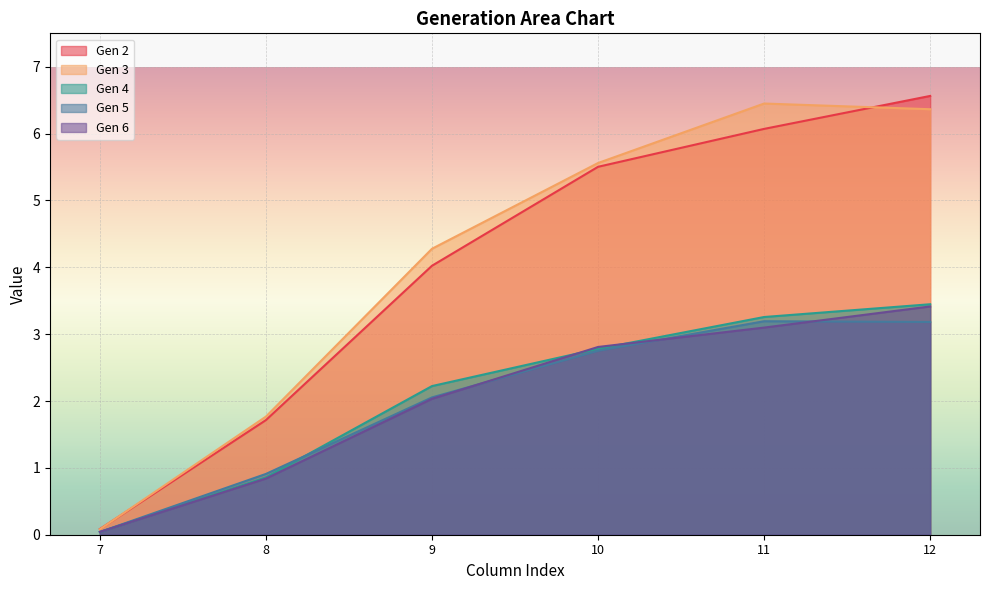

Between 7 and 11, which series saw the biggest shift?

Gen 3